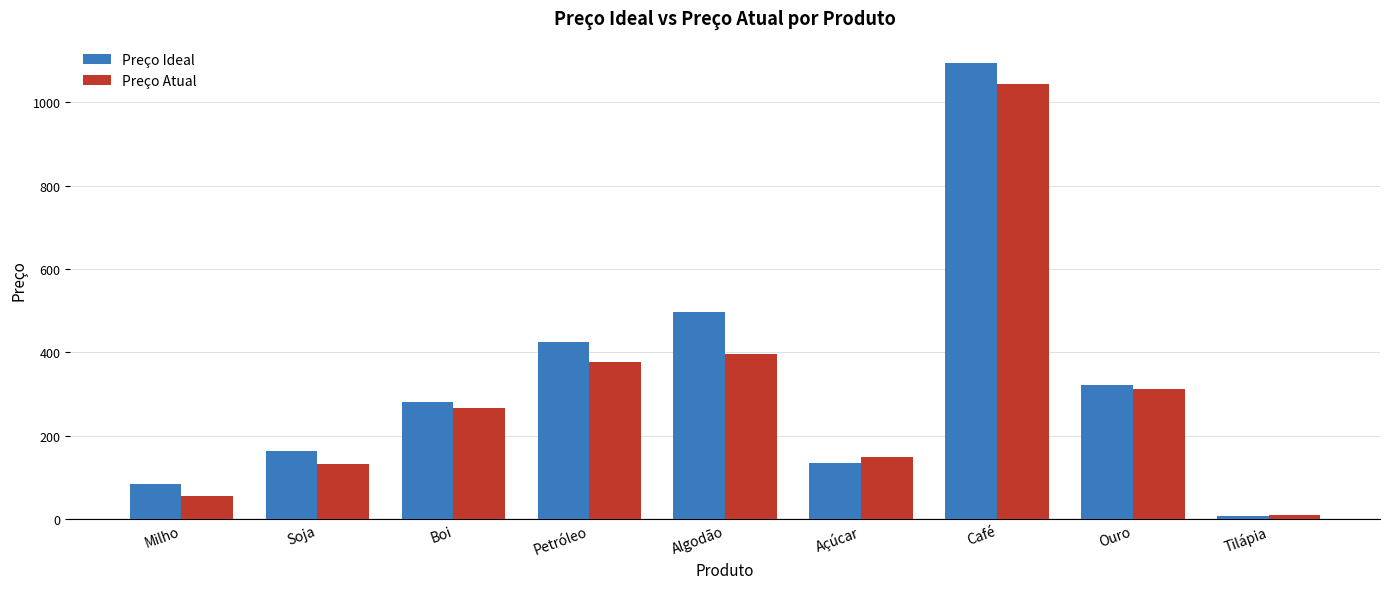

How many values in the Preço Ideal series are below 282?

4